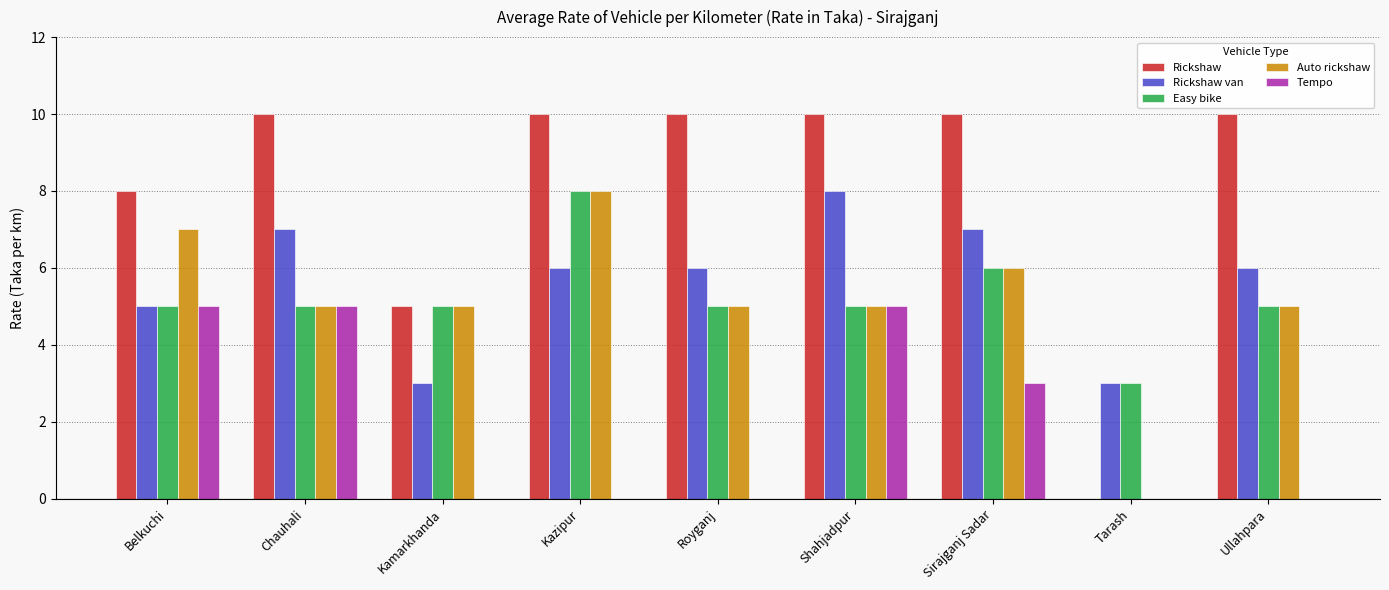

Is it true that Rickshaw equals 10 at Kazipur?

True